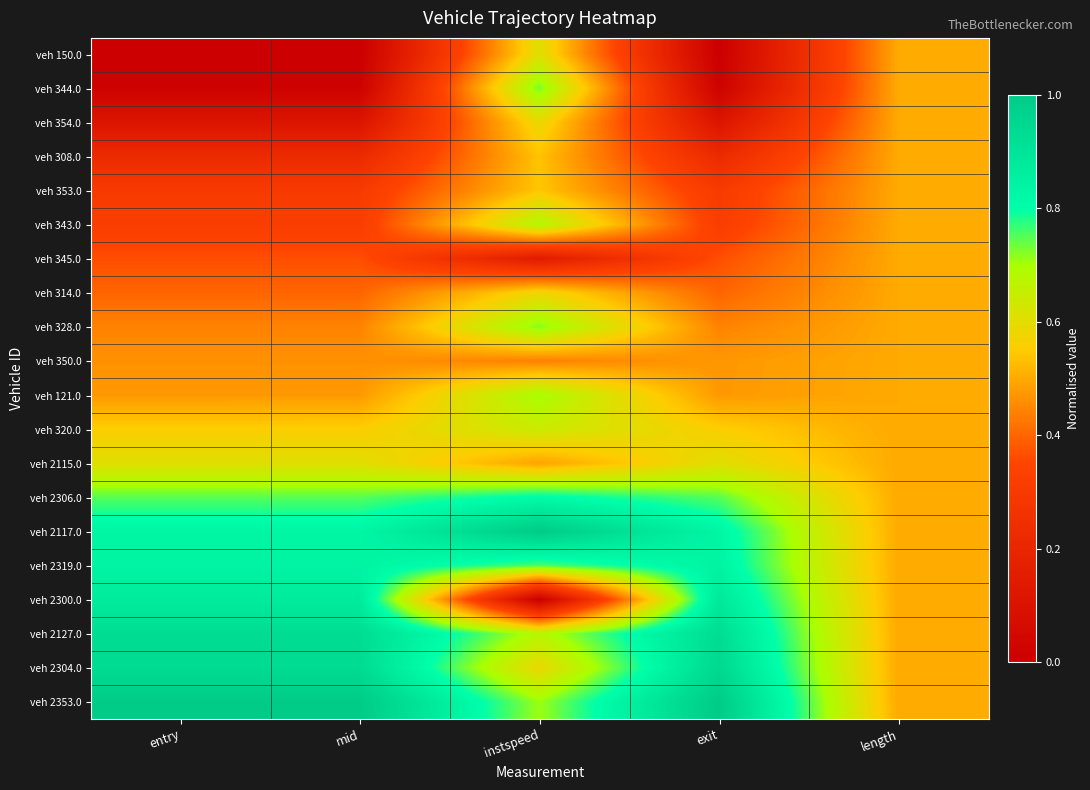

Which series changed the most between instspeed and exit?

veh 2300.0